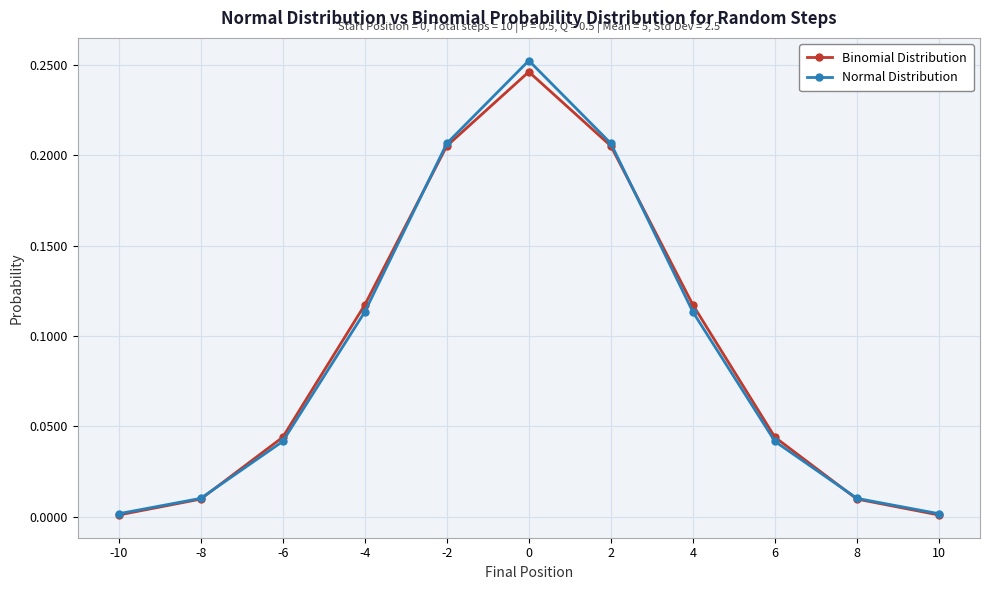

How many series are shown in this chart?

2